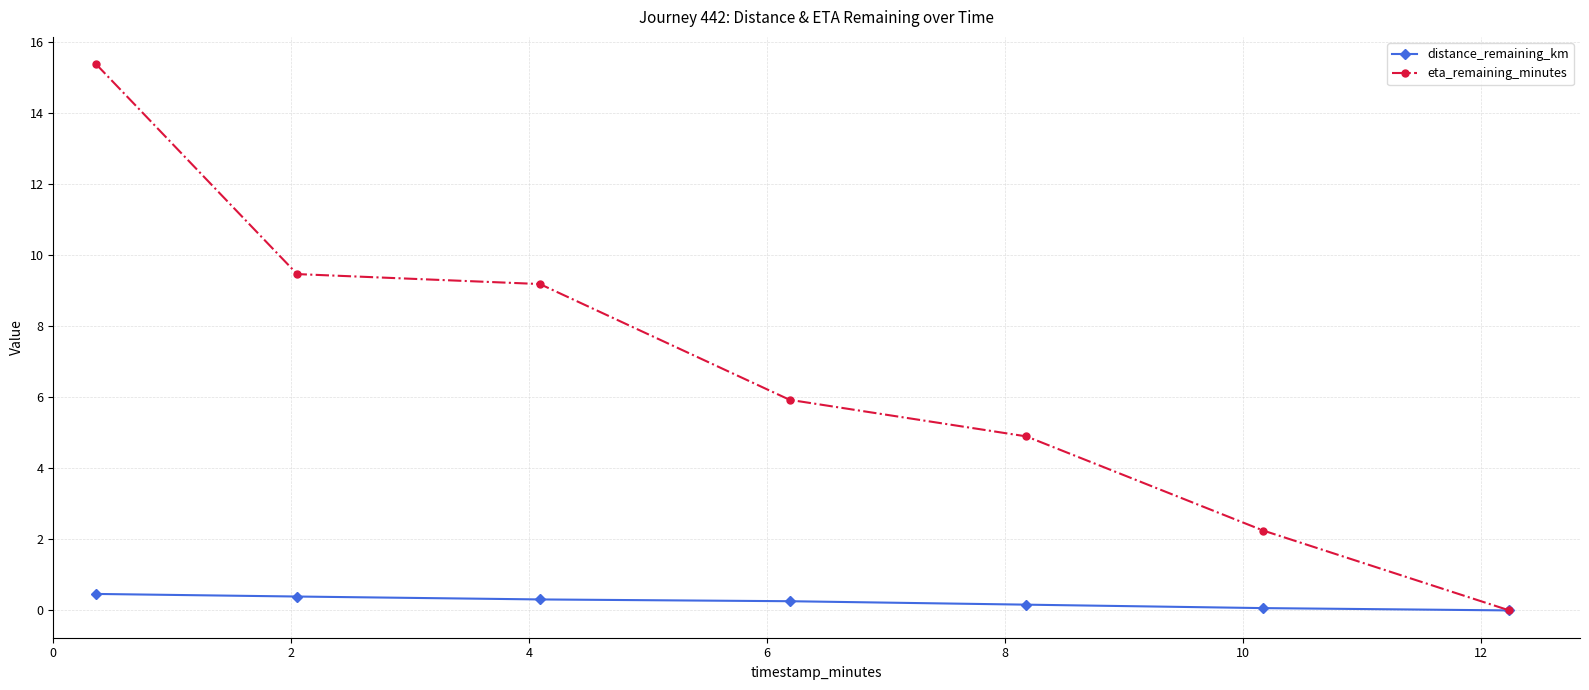

What is the average value of the eta_remaining_minutes series?

6.7